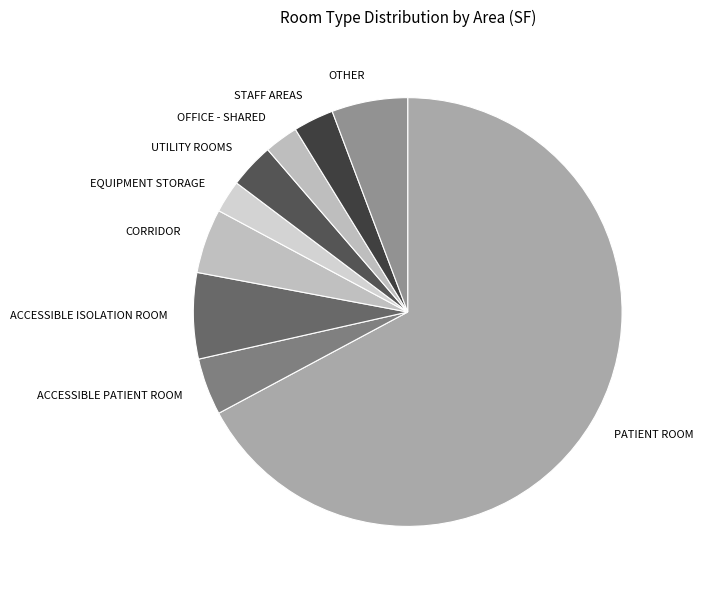

How many slices are in this pie chart?

9